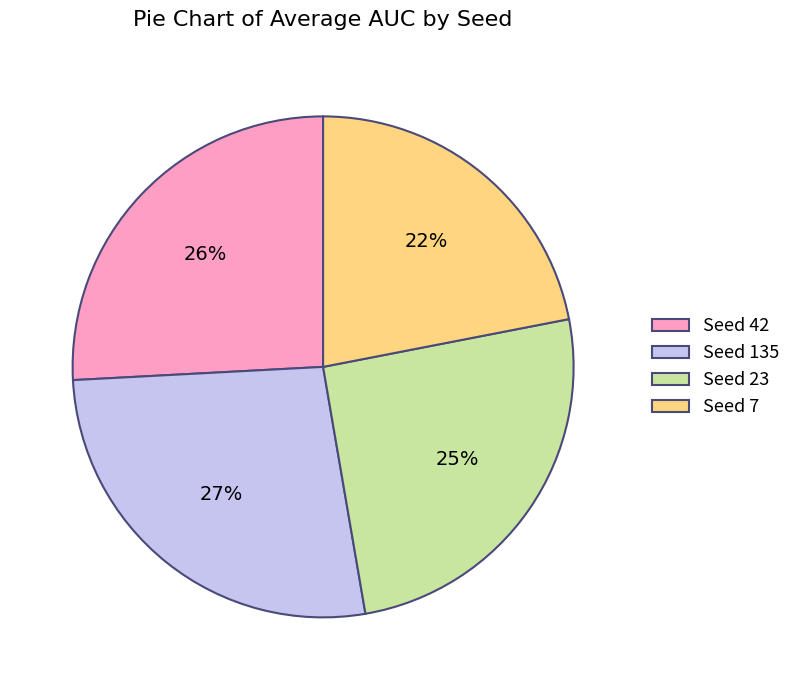

Count the number of slices in the pie.

4